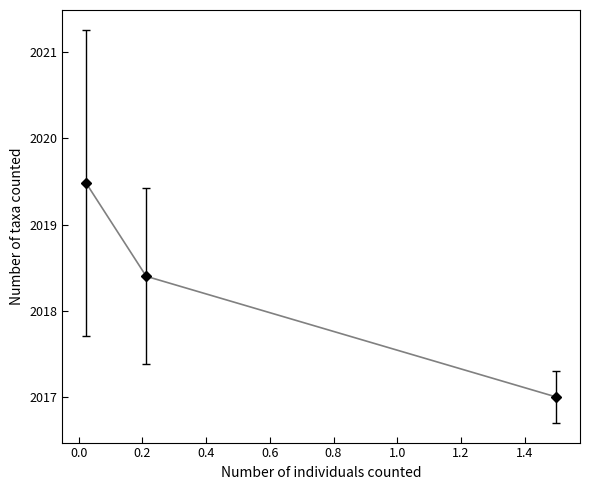

Reading right to left, what are all the values shown in this chart?

2017.0	2018.4	2019.5